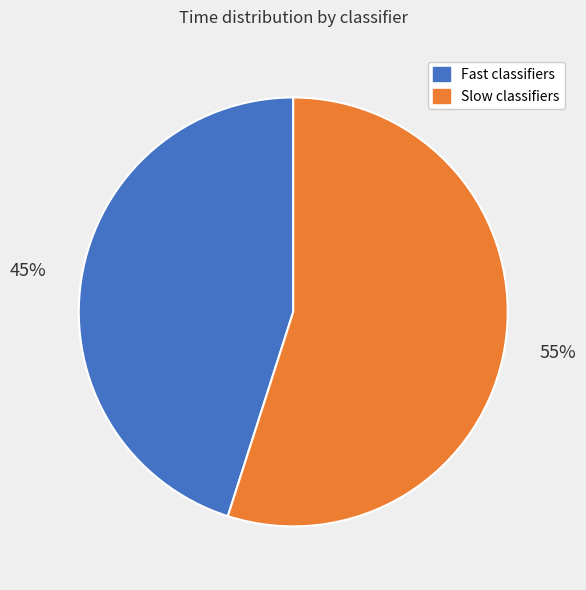

Is there any slice that represents more than half of the pie?

Yes